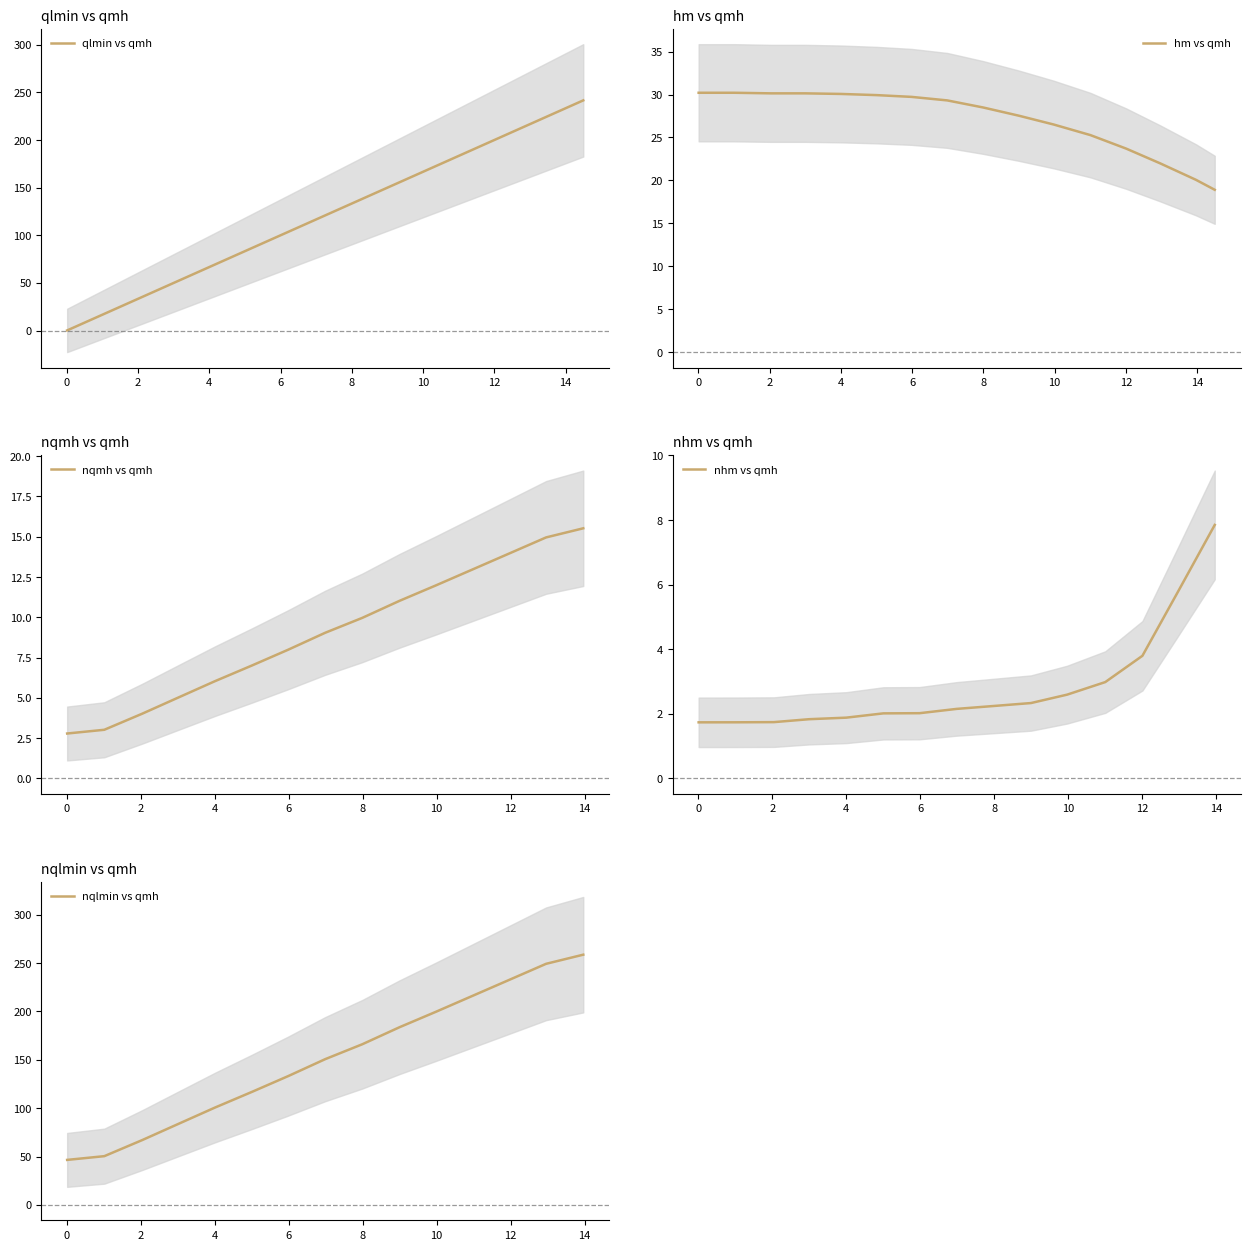

What is the sum of all hm values?

432.2